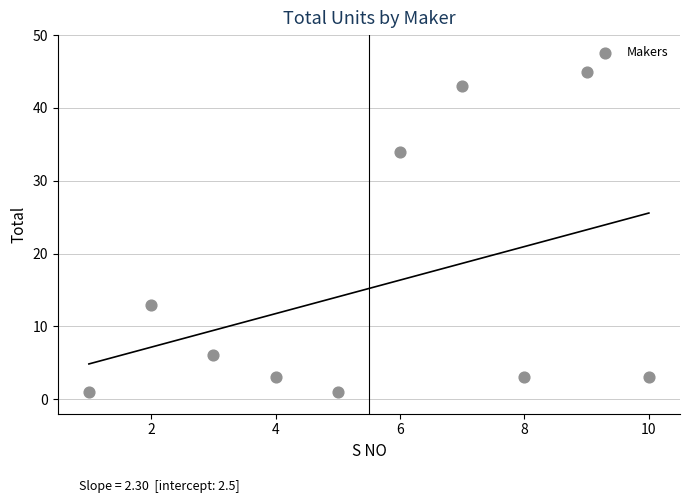

What Y value in the scatter plot is closest to 23?

13